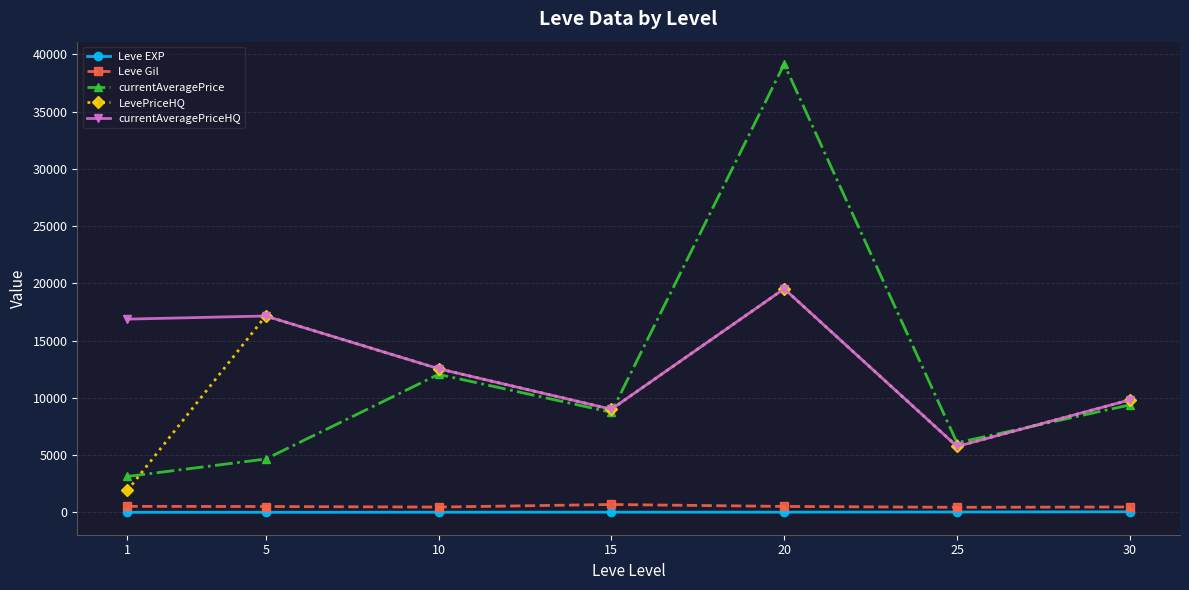

What is the total value across all series at 15?

27444.7